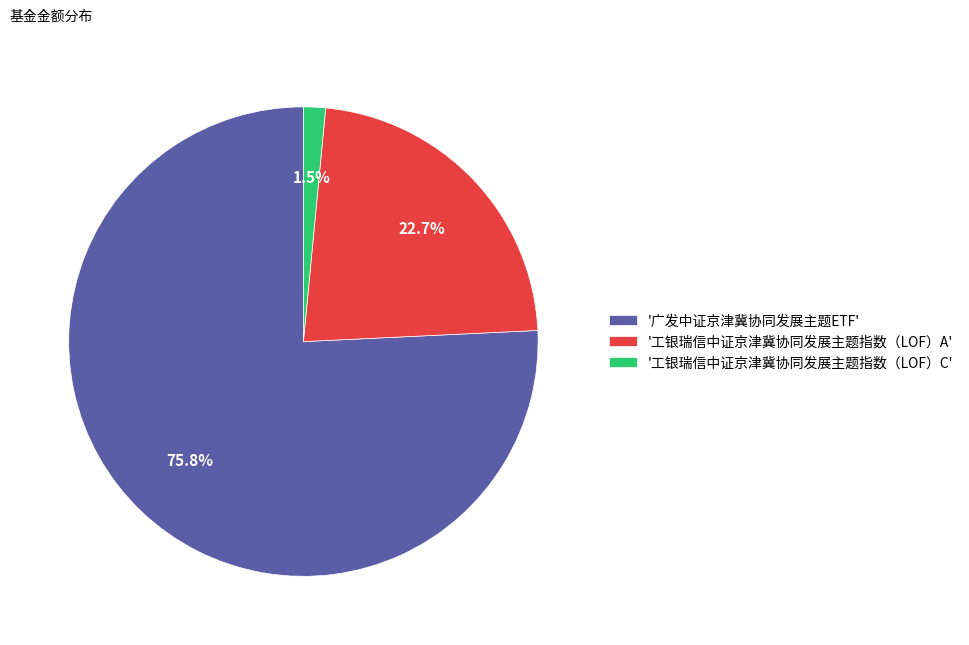

What is the majority slice?

'广发中证京津冀协同发展主题ETF'